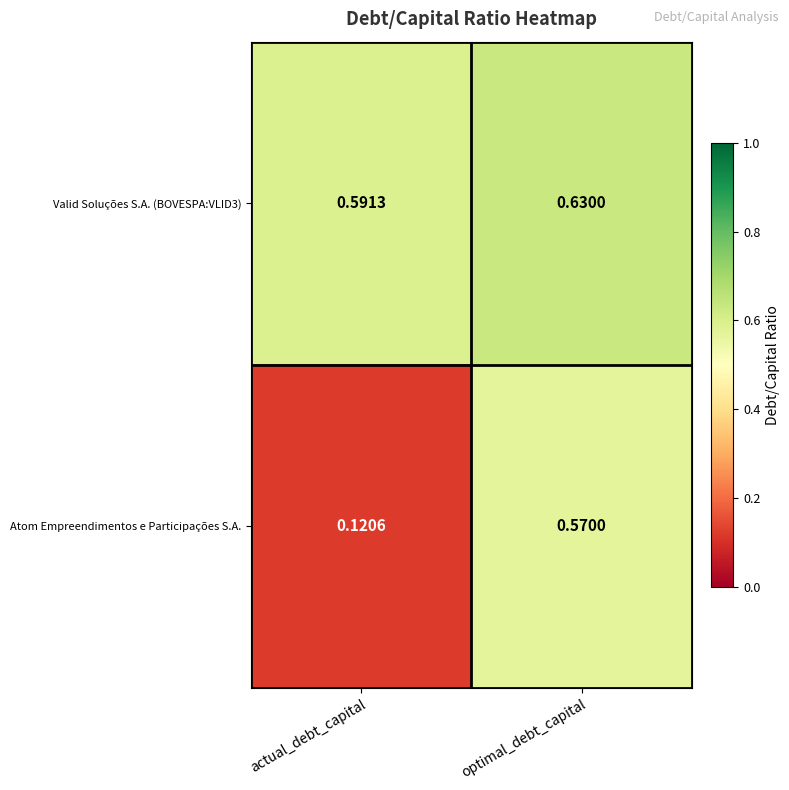

List the series in order of their overall mean, highest first.

Valid Soluções S.A. (BOVESPA:VLID3), Atom Empreendimentos e Participações S.A.